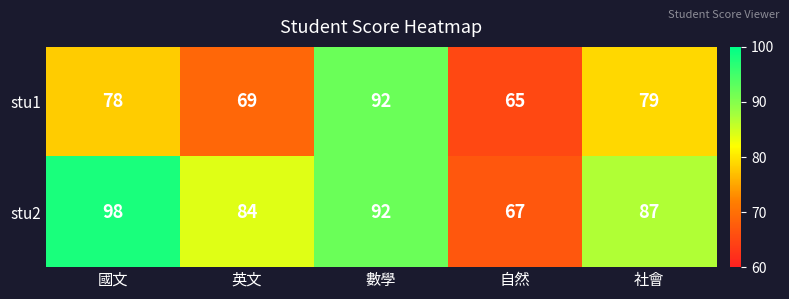

Rank the series by their maximum value, from lowest to highest.

stu1, stu2